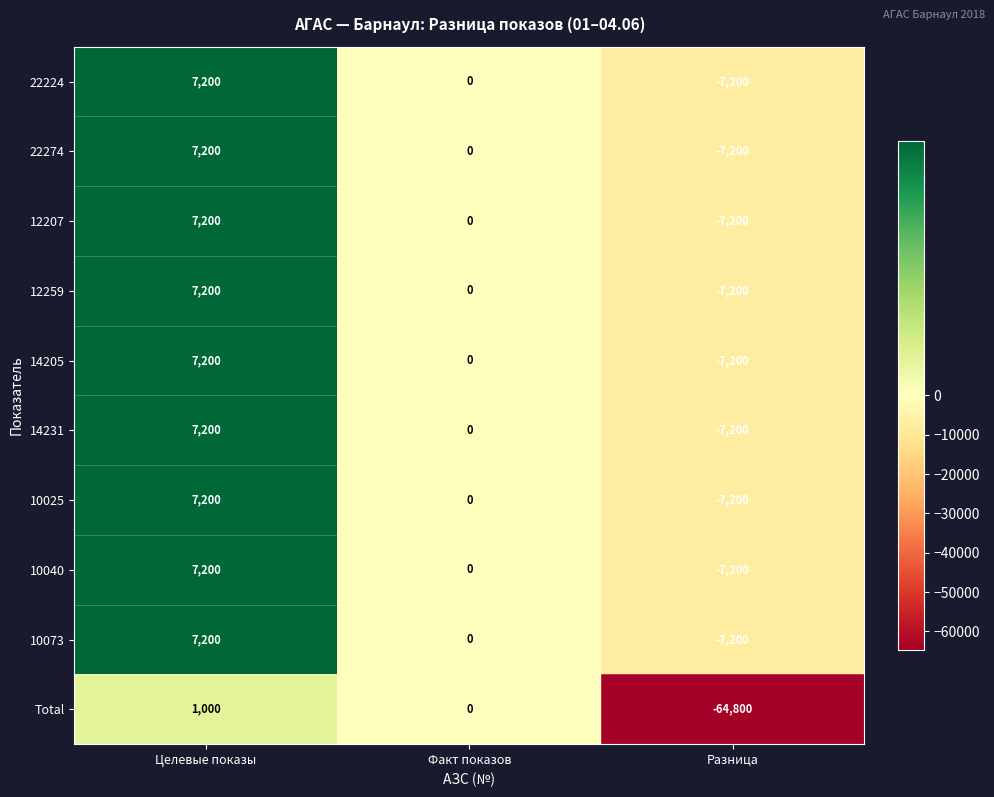

Reading right to left, extract all data points from this chart.

22224: -7200	0	7200
22274: -7200	0	7200
12207: -7200	0	7200
12259: -7200	0	7200
14205: -7200	0	7200
14231: -7200	0	7200
10025: -7200	0	7200
10040: -7200	0	7200
10073: -7200	0	7200
Total: -64800	0	1000